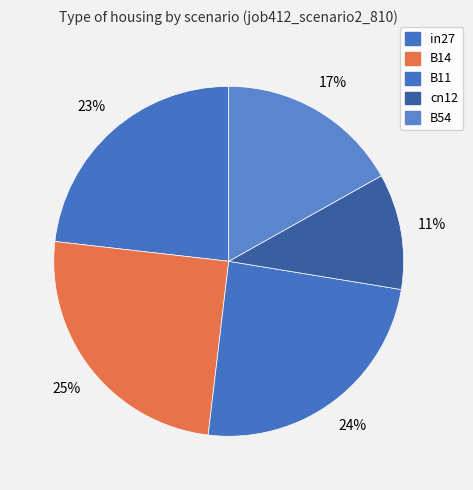

How many segments does this pie chart have?

5